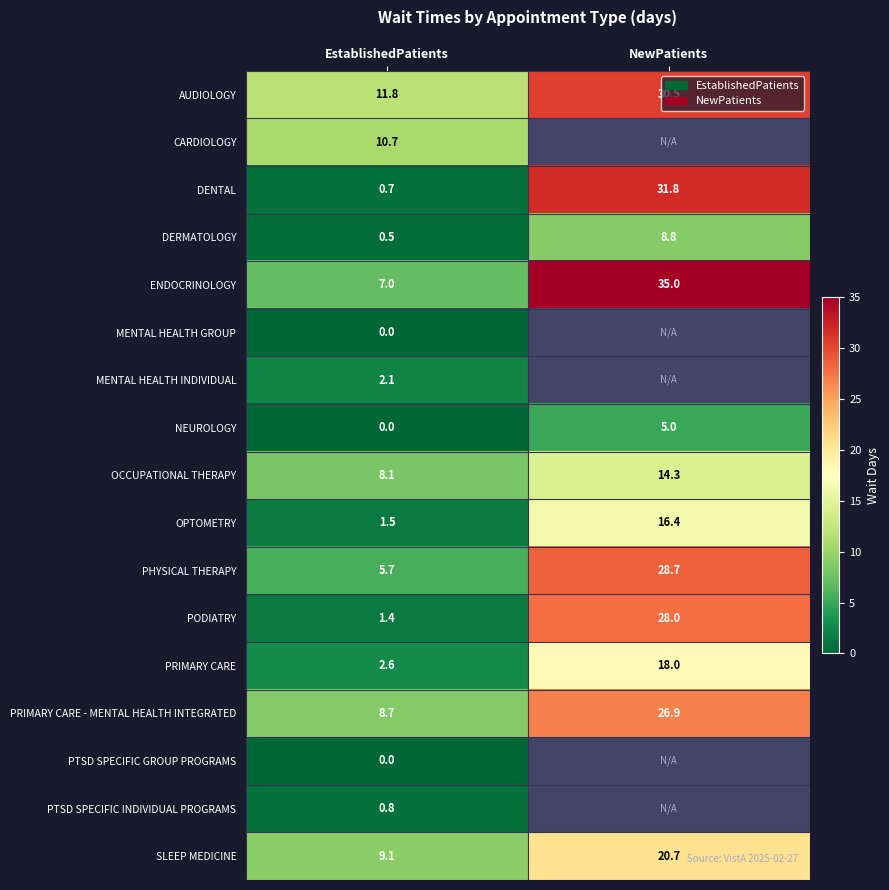

True or false: PHYSICAL THERAPY has a value of 3.1 at EstablishedPatients.

False